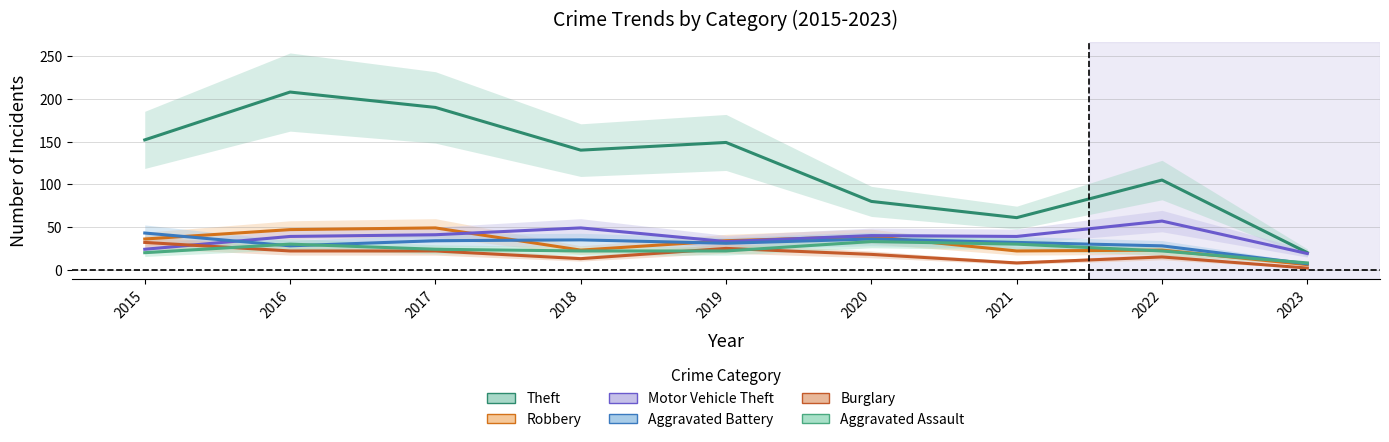

Which series has the largest total across all categories?

Theft